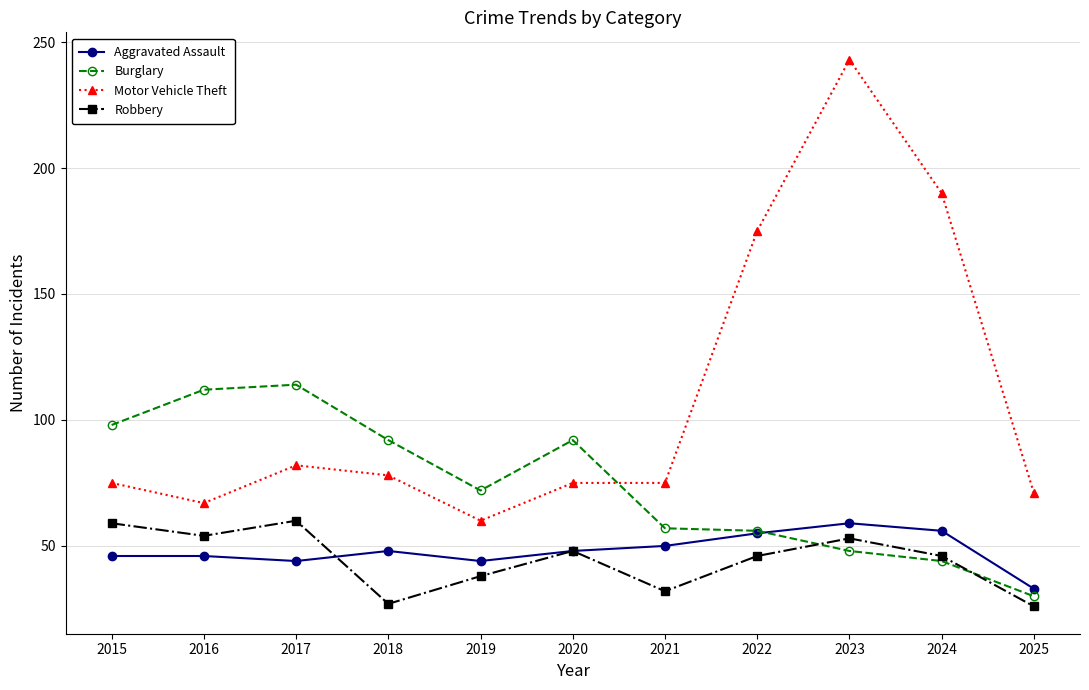

What is the value of the Burglary point at the 4th from the left?

92